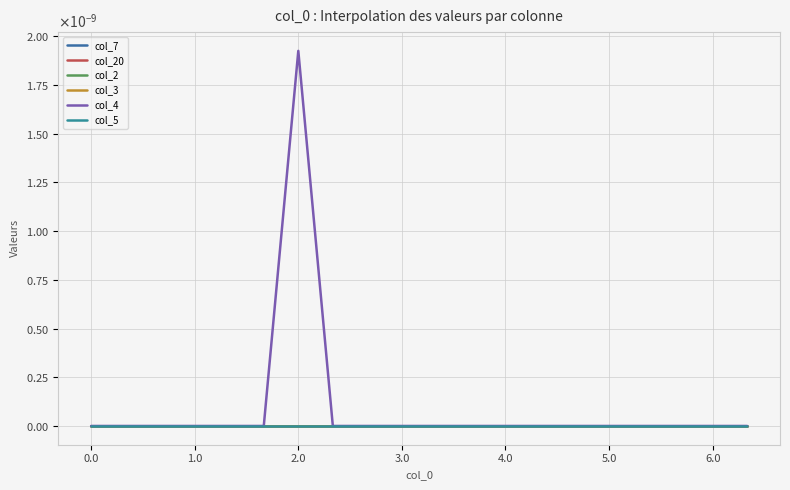

List the series in order of their peak value, highest first.

col_4, col_7, col_20, col_2, col_3, col_5